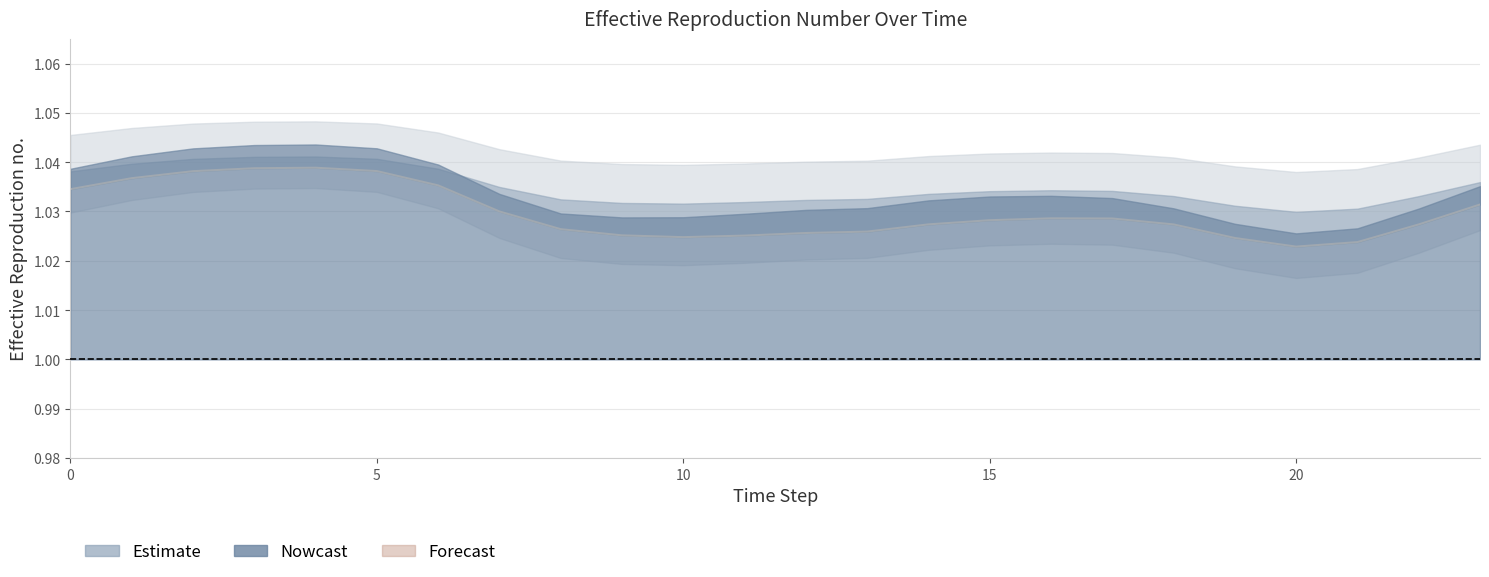

How many values are between 1 and 2?

24